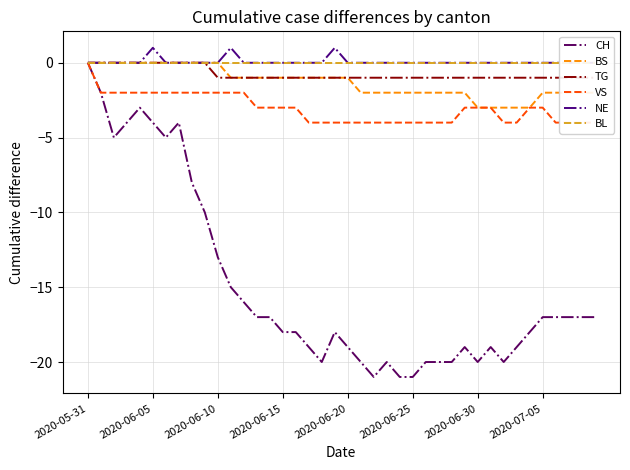

Which series has the largest total across all categories?

NE